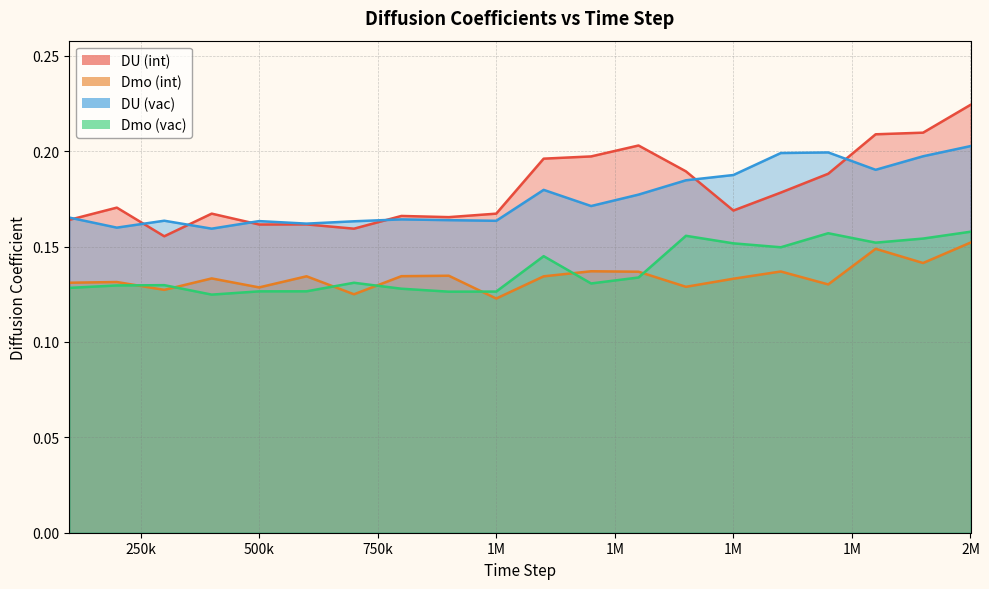

What is the greatest value displayed?

0.2